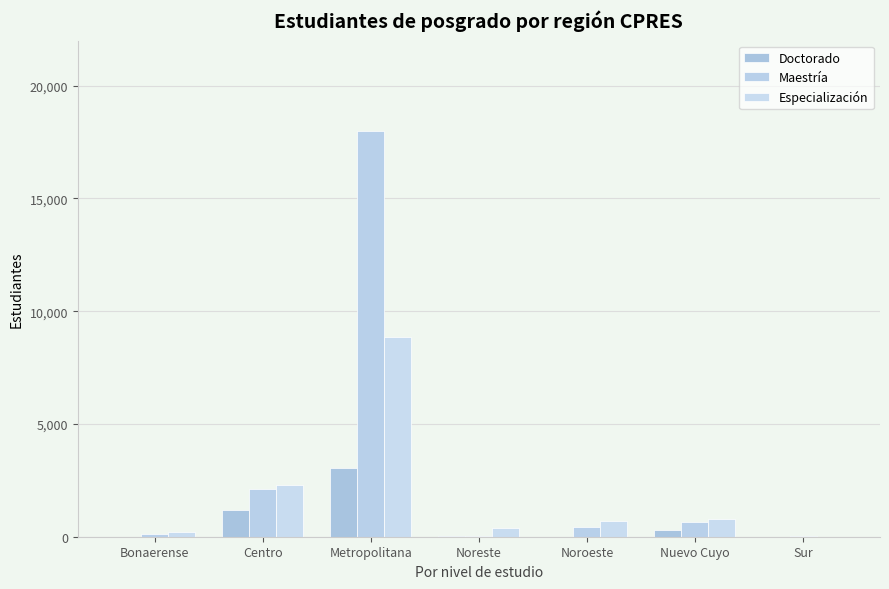

How many data points does each series have?

7